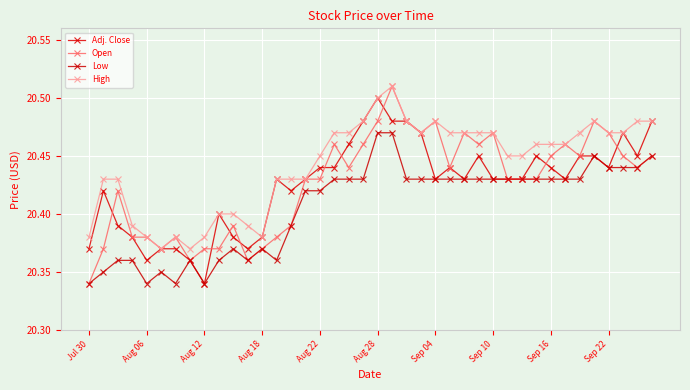

What is the sum of all Adj. Close values?

817.0